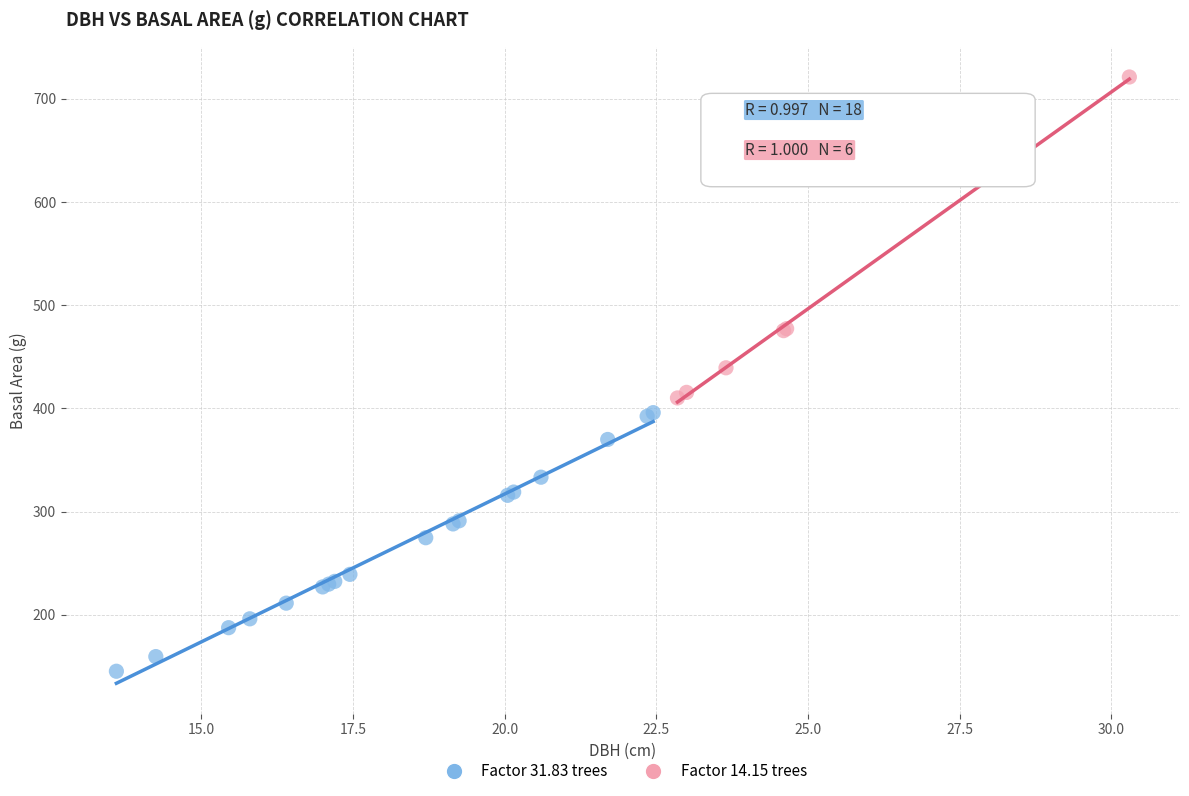

Which series contains the highest Y value?

Factor 14.15 trees